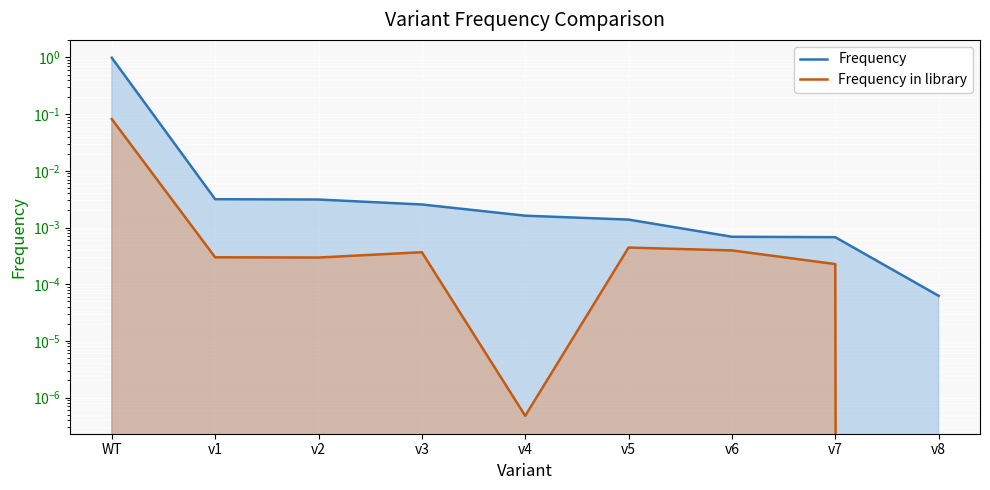

List the series in order of their overall mean, lowest first.

Frequency in library, Frequency